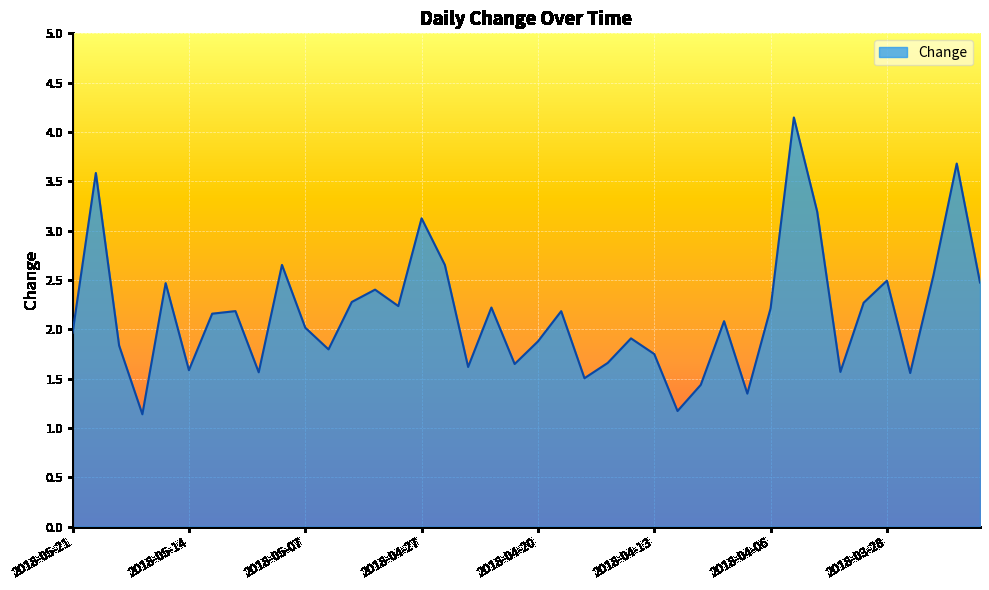

What is the smallest value displayed?

1.1